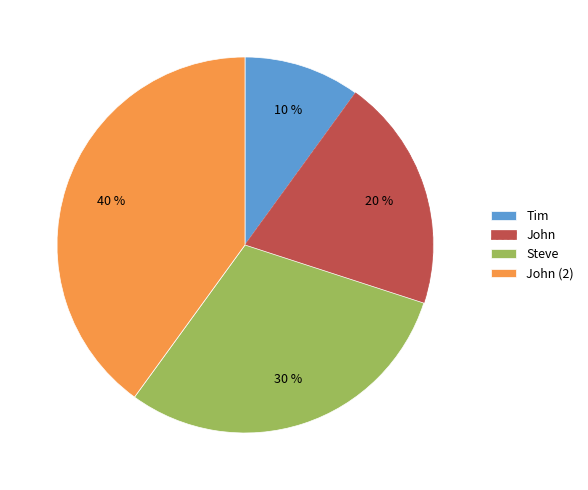

To the nearest percent, what is the difference between the largest and smallest slice percentages?

30%